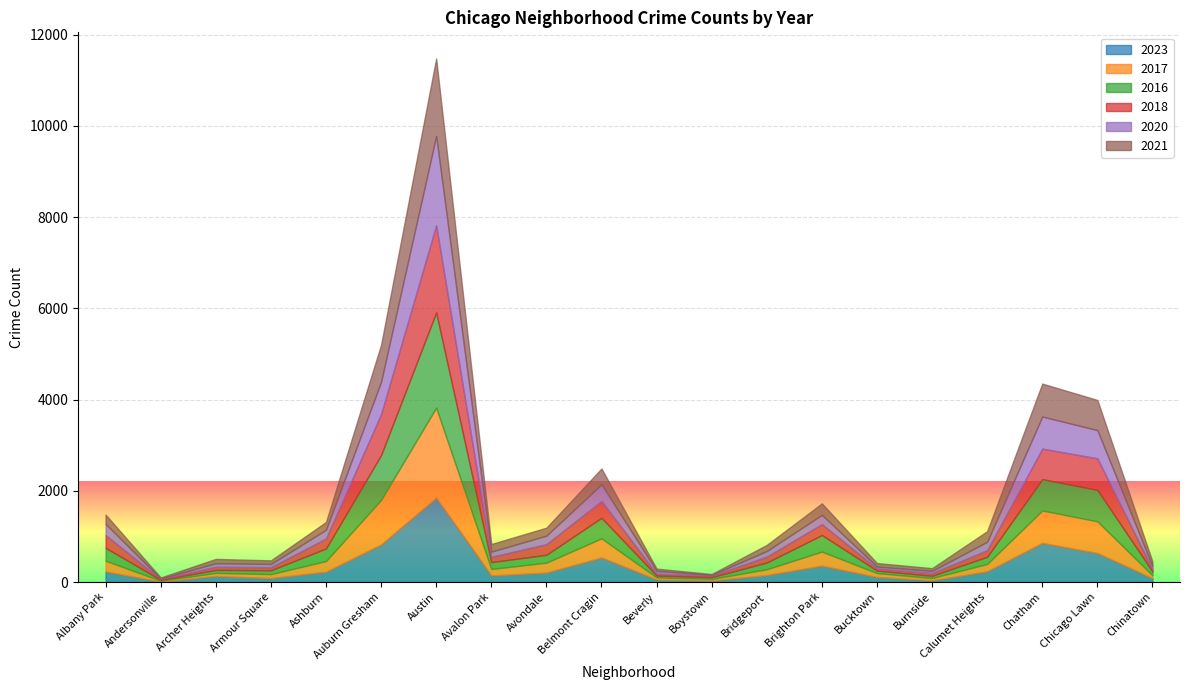

Between Belmont Cragin and Bucktown, which series saw the biggest shift?

2023